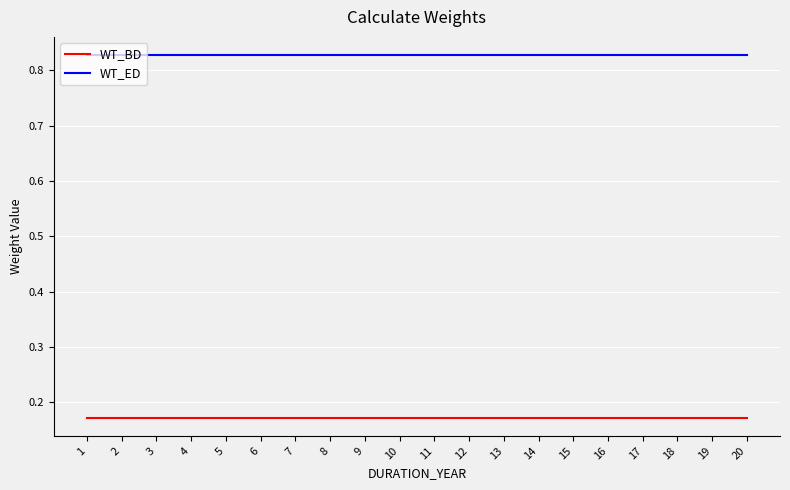

How many lines are shown in the chart?

2